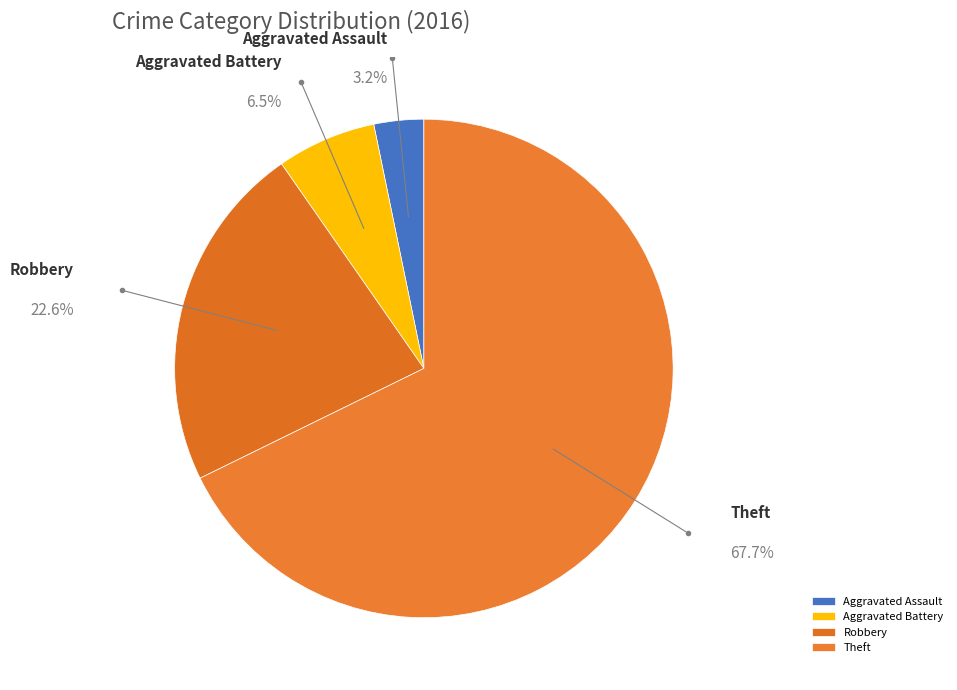

How many segments does this pie chart have?

4